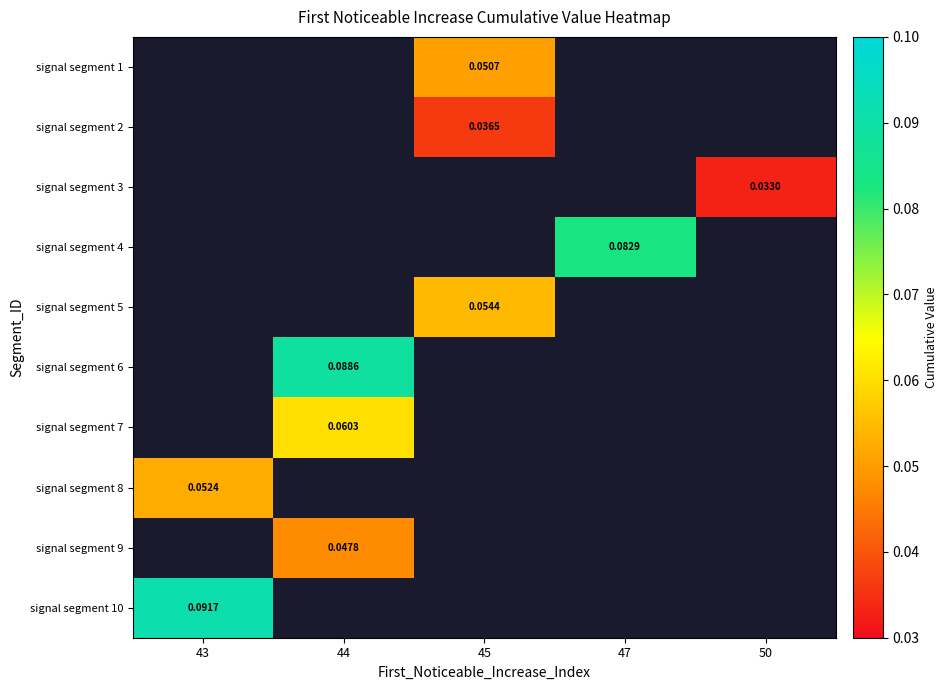

Between 45 and 47, which is larger?

47